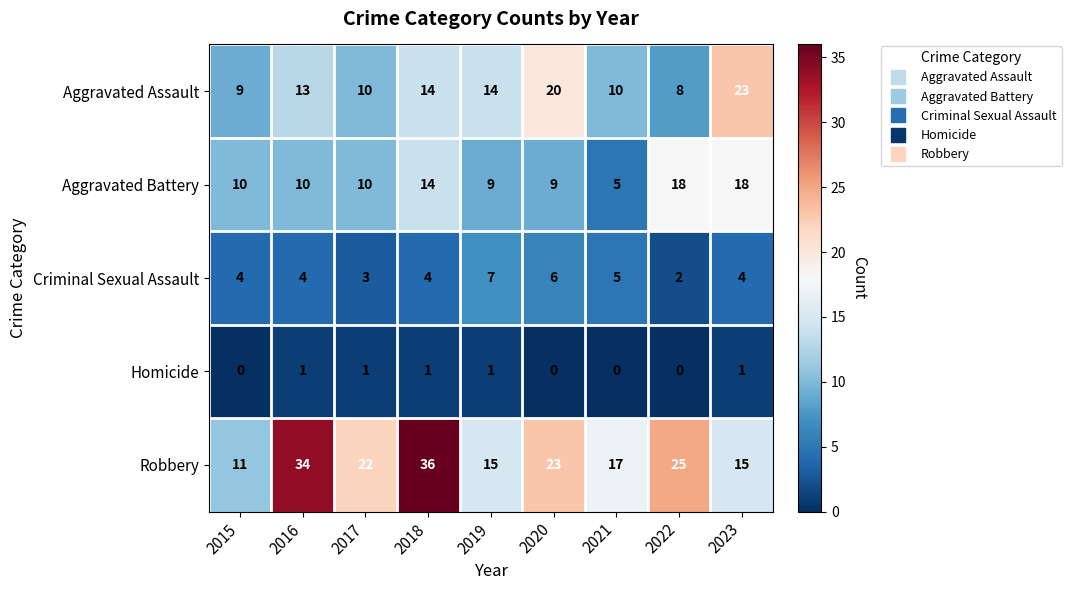

What is the total value across all series at 2018?

69